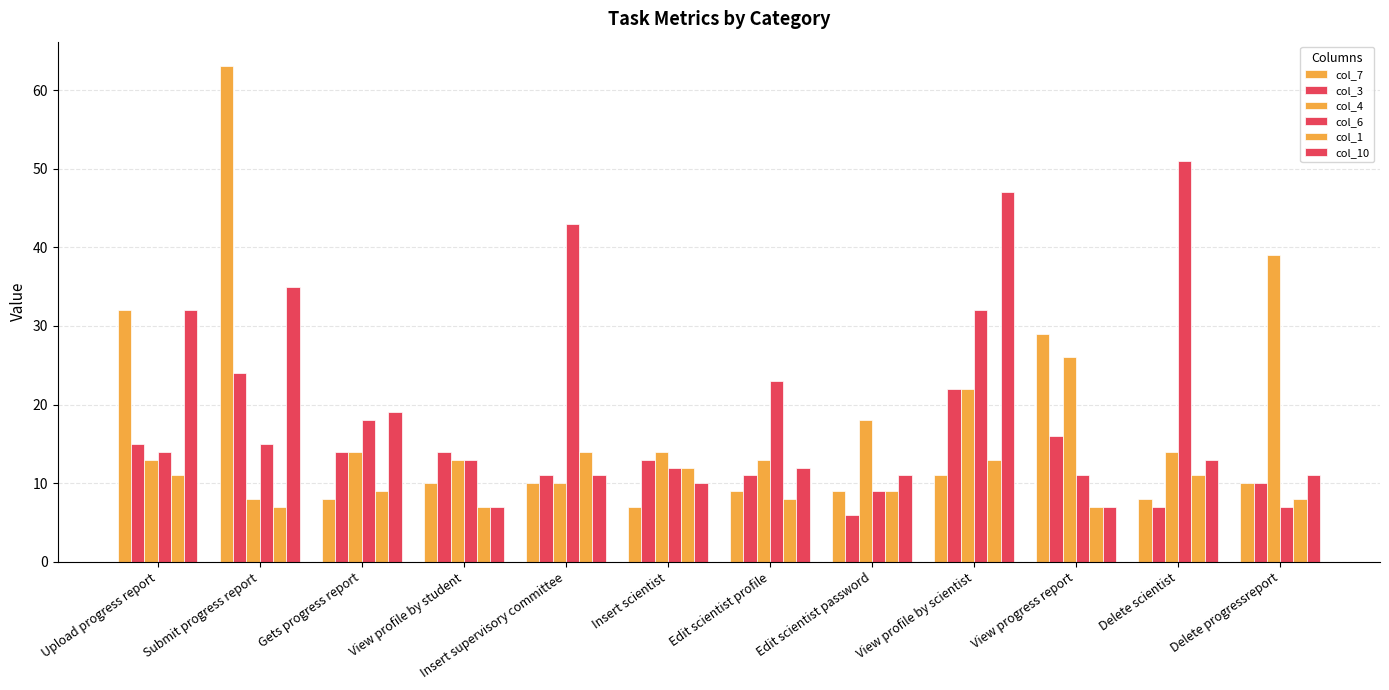

The value of col_7 at Edit scientist password is 3. True or false?

False